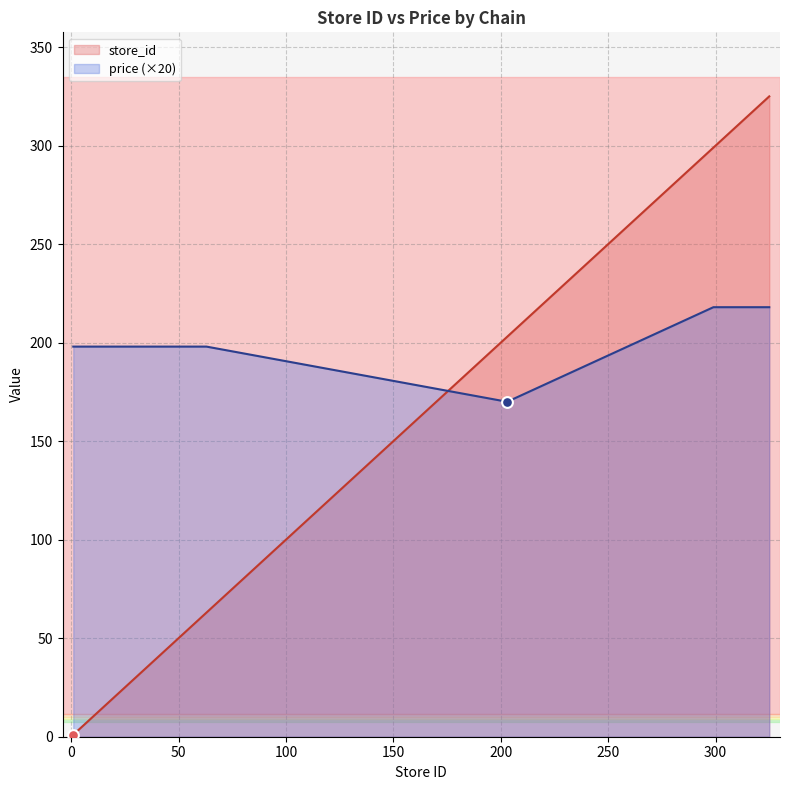

Is the value of store_id at 299 greater than the value of price at 48?

Yes